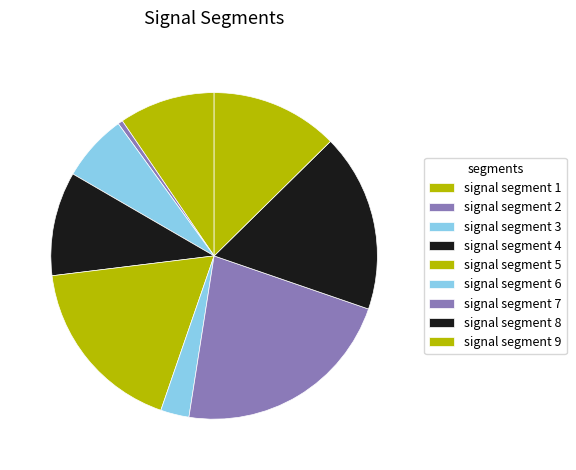

How many slices are in this pie chart?

9